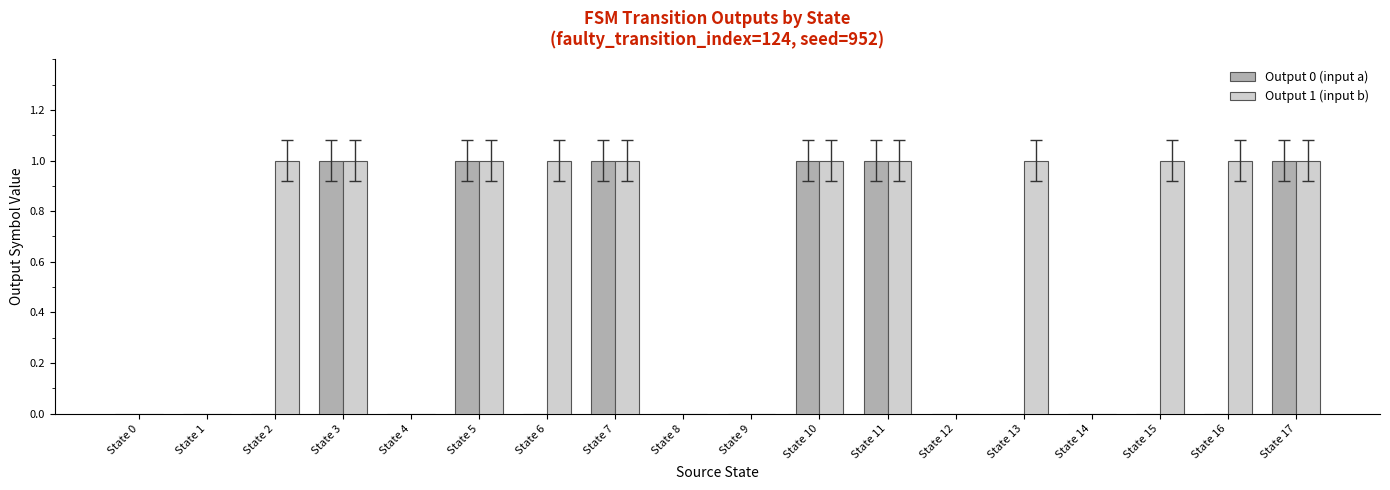

Is the value of Output 0 (input a) at State 17 greater than the value of Output 1 (input b) at State 9?

Yes